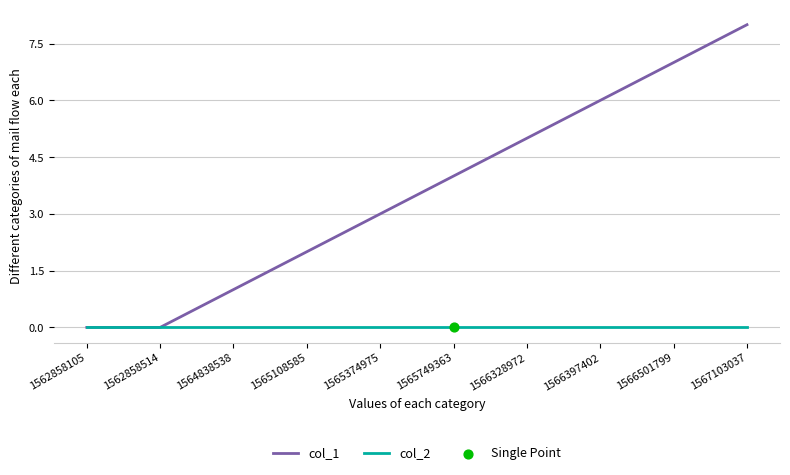

Which series has the largest total across all categories?

col_1